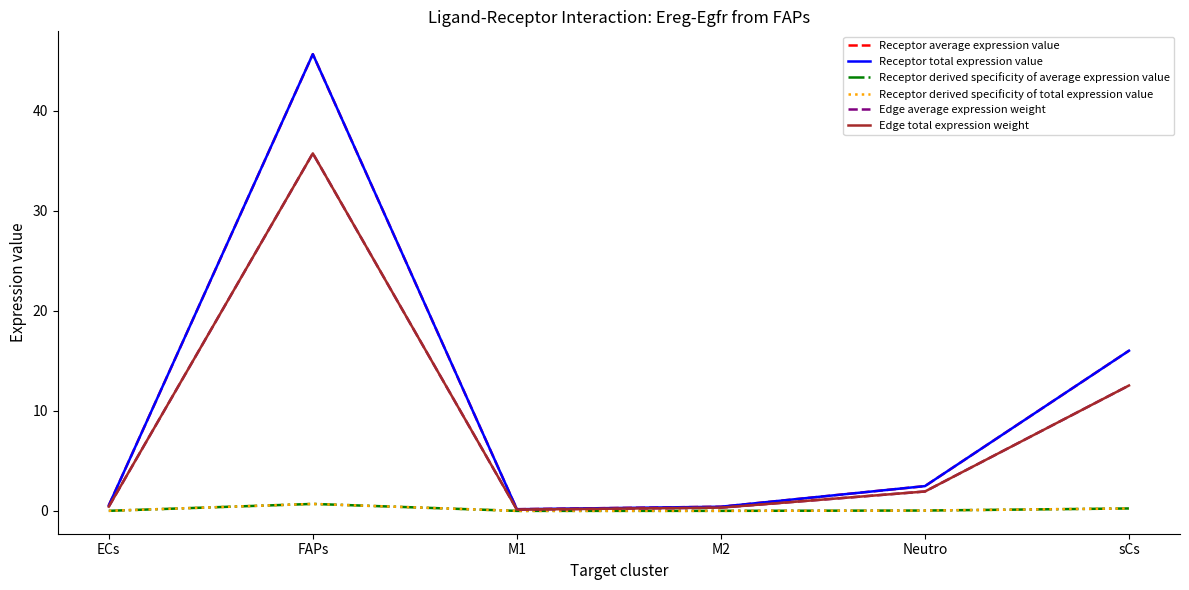

What is the maximum value shown in the chart?

45.7